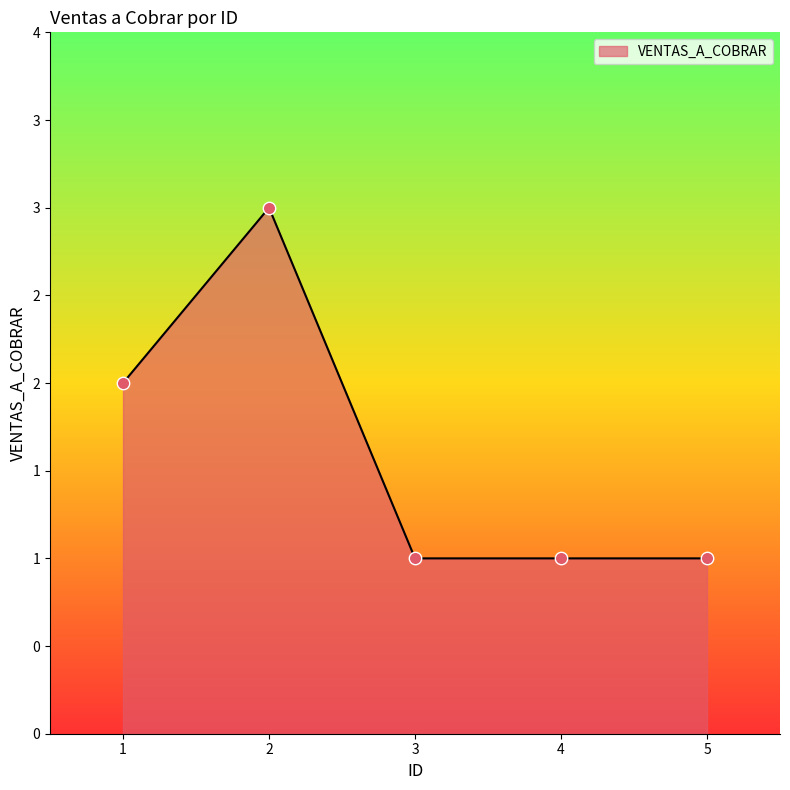

What is the change in value from 1 to 5?

-1